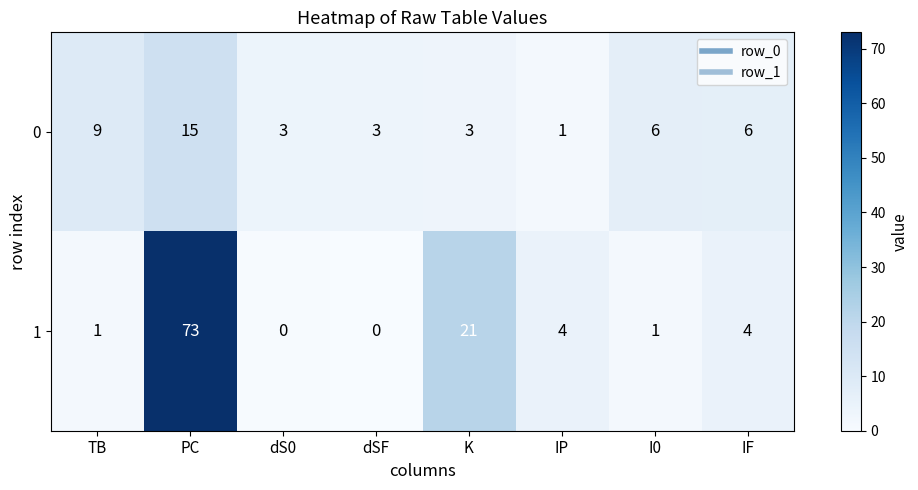

Rank the series at K from highest to lowest value.

row_1, row_0